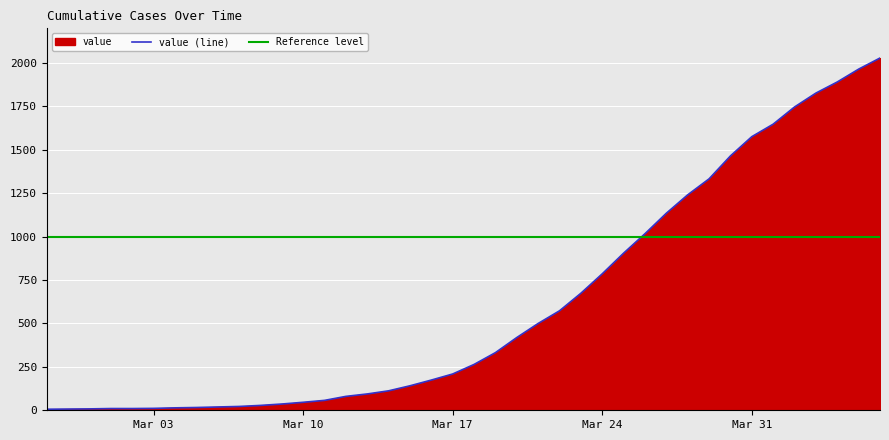

At which category does the chart reach its peak across all series?

2020-04-06